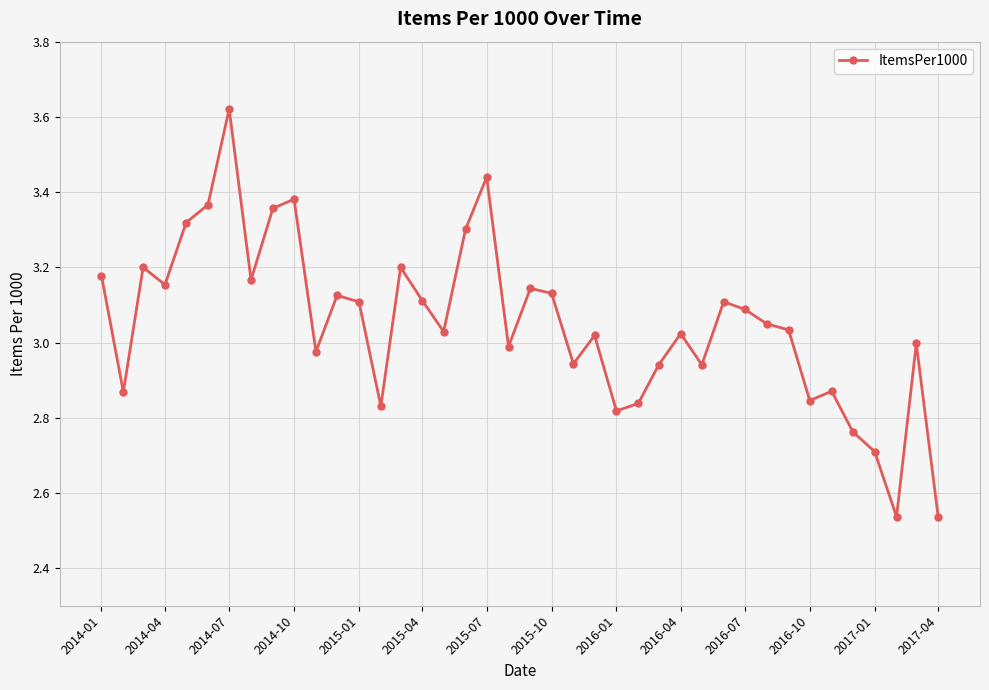

What is the difference between the second highest and second lowest values?

0.9